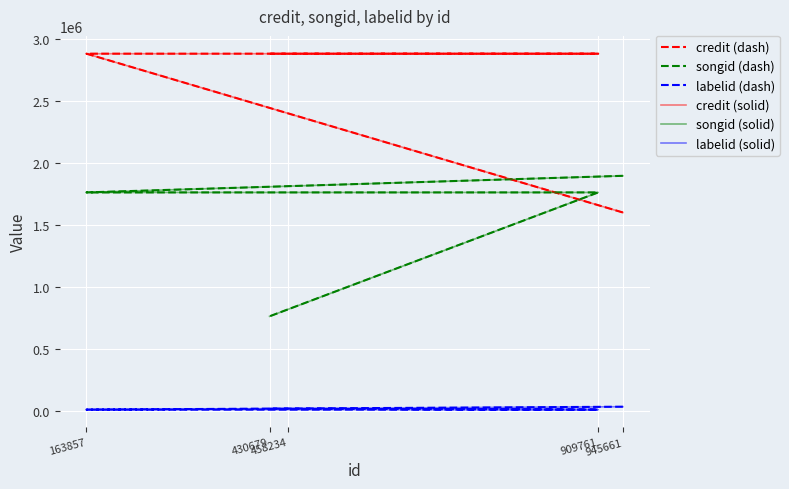

The value of songid (dash) at 163857 is 1133100.2. True or false?

False